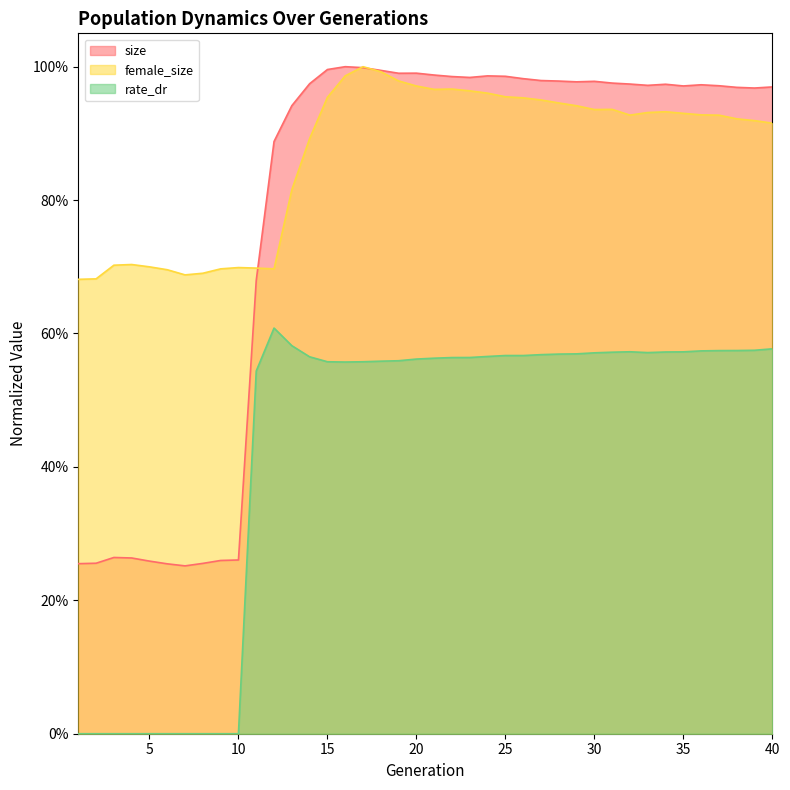

True or false: size has a value of 0.3 at 2.

True